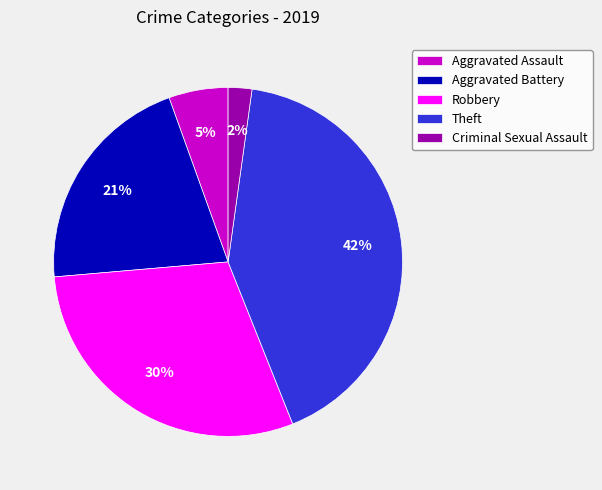

To the nearest percent, what is the difference between the largest and smallest slice percentages?

40%